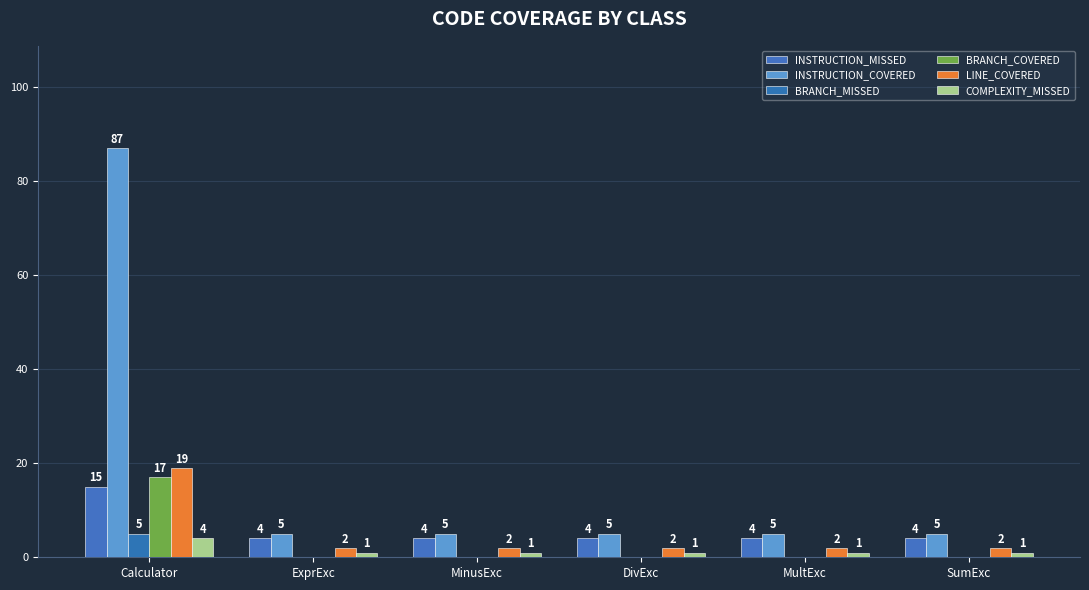

Are the bars grouped side by side (vs. stacked)?

Yes